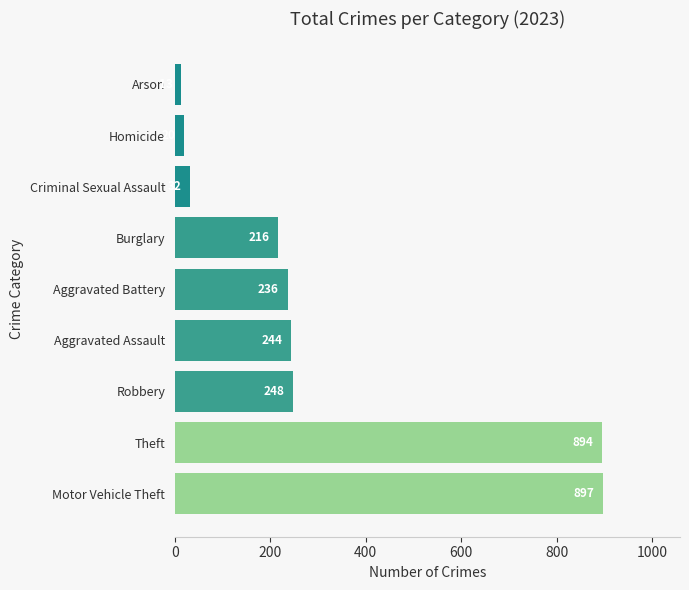

Does the chart contain any negative values?

No